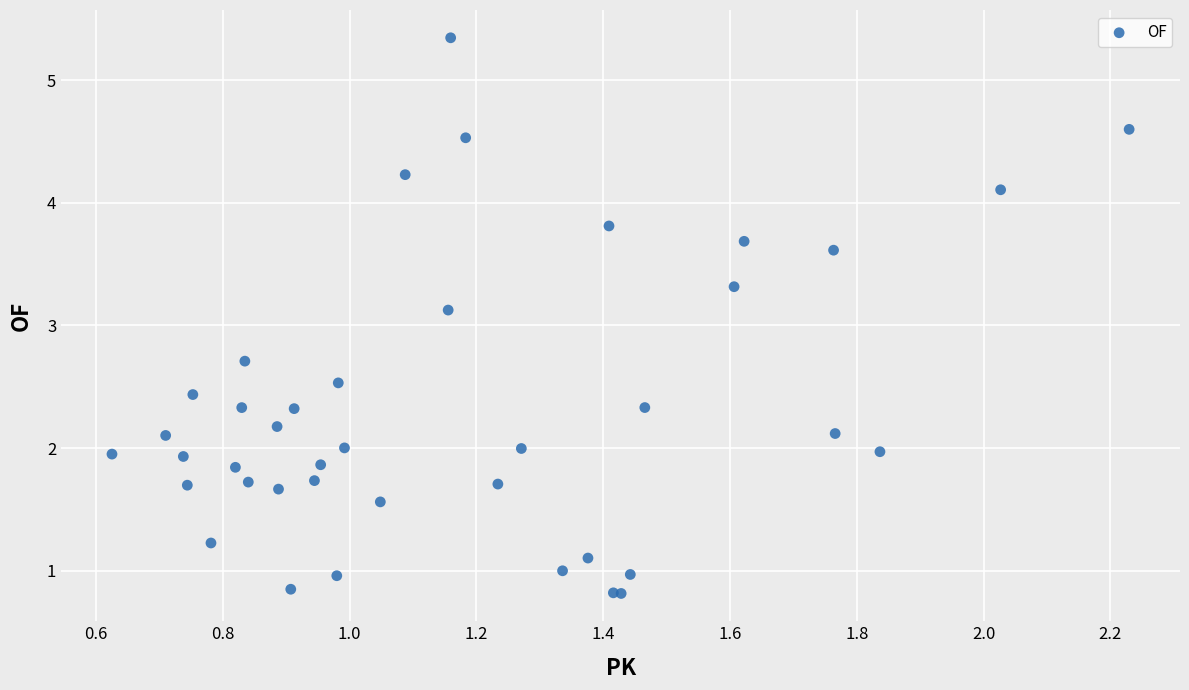

What Y value in the scatter plot is closest to 3?

3.1